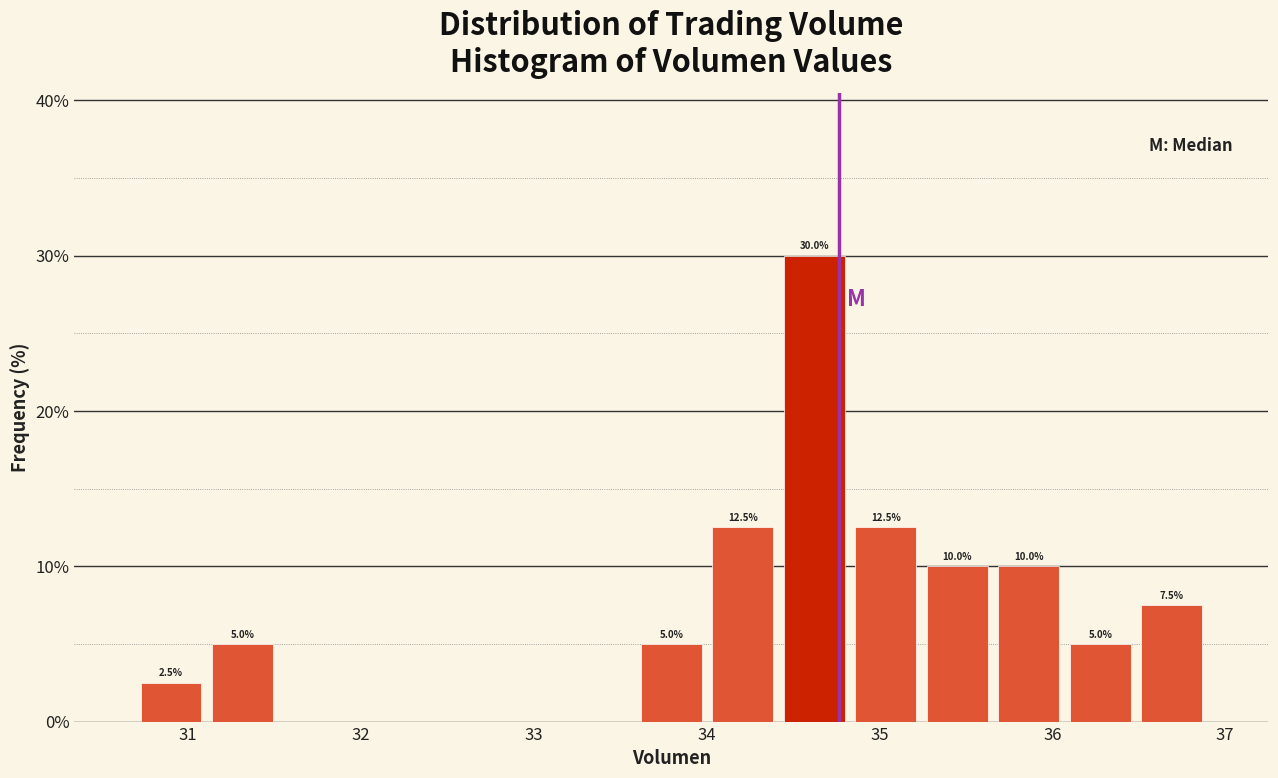

Over which range of the x-axis is the bar tallest?

34.4 to 34.8